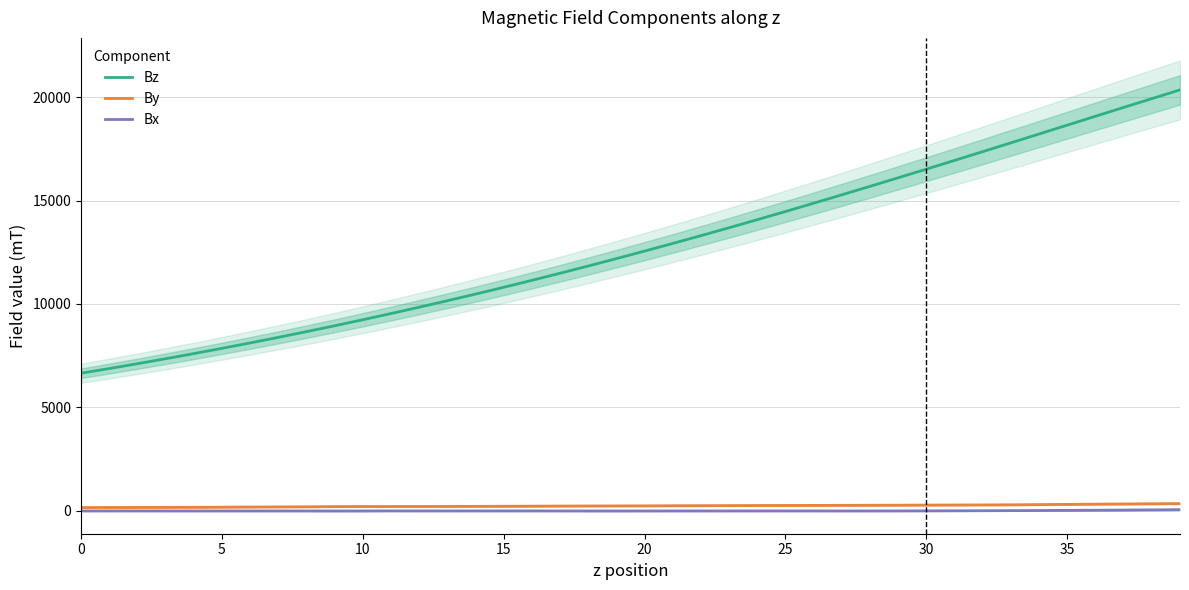

True or false: Bz and Bx intersect in this chart.

False